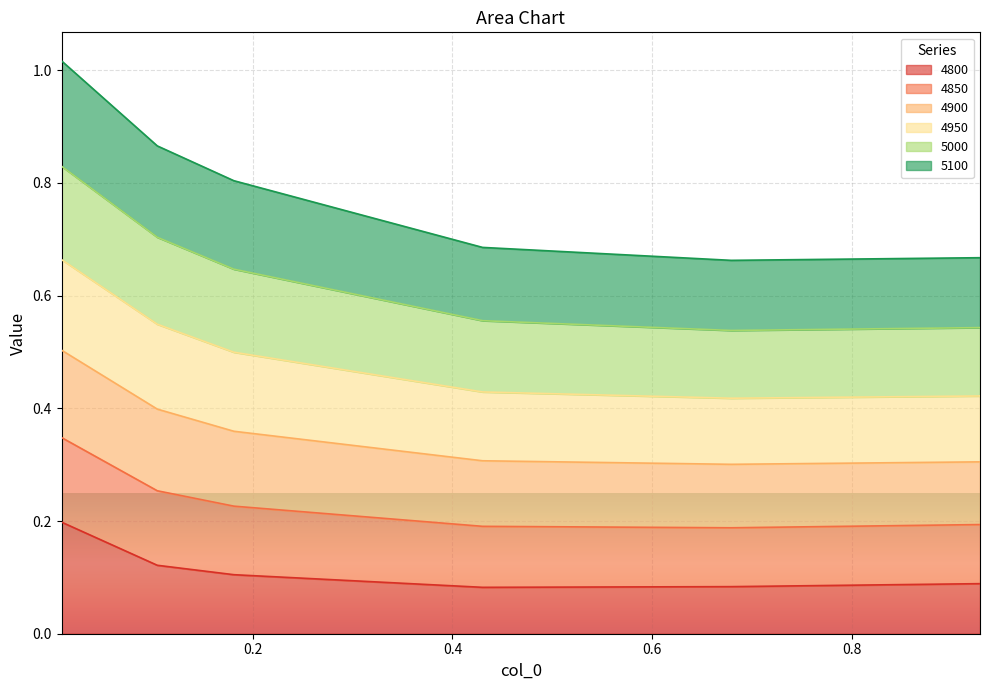

Where is 4900 nearest to the value 0?

0.6794520547945205